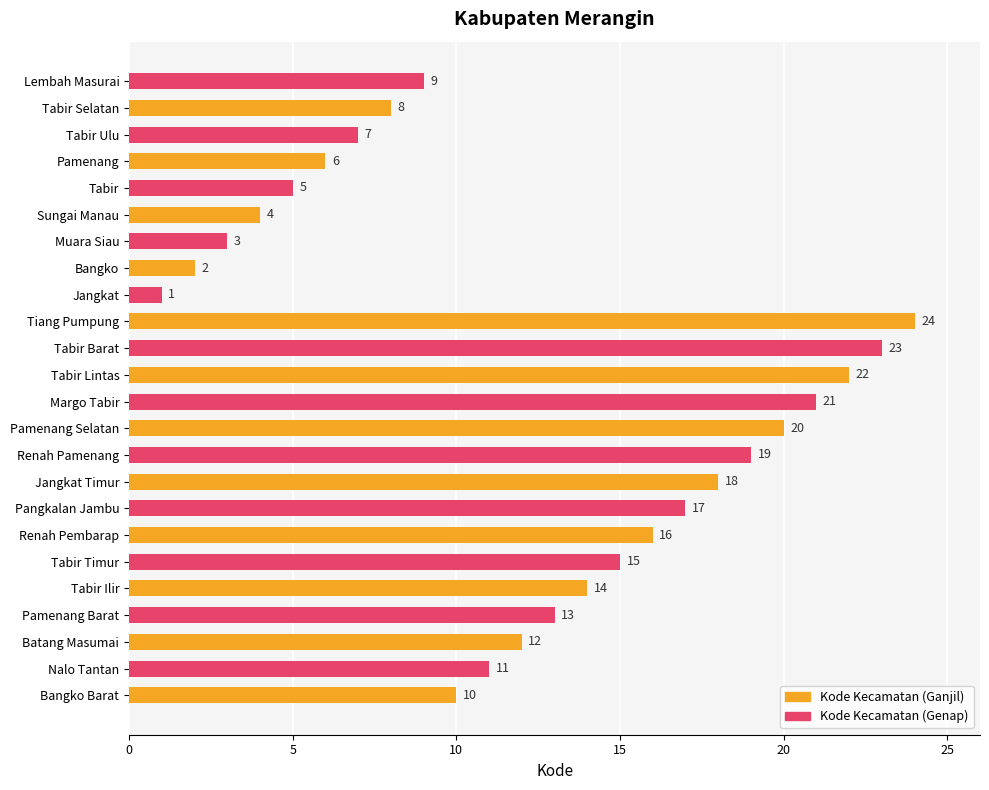

How many bars are there in total?

24